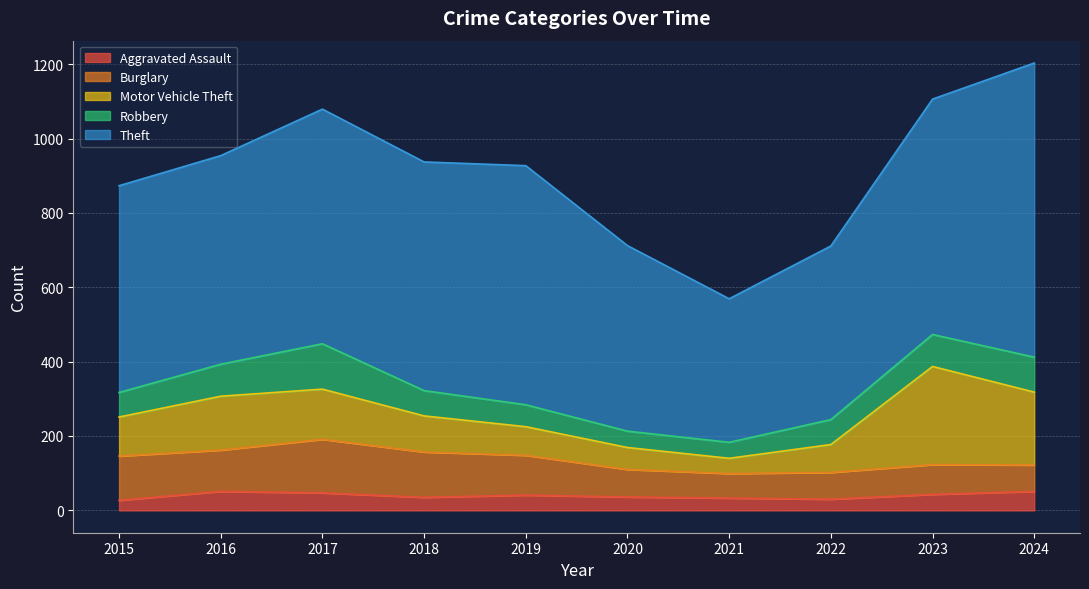

Does the chart display data point markers on the line(s)?

No